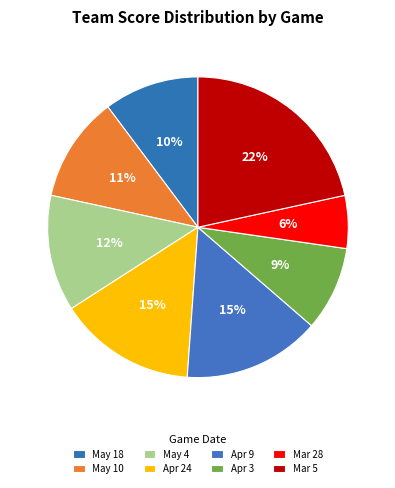

Count the number of slices in the pie.

8